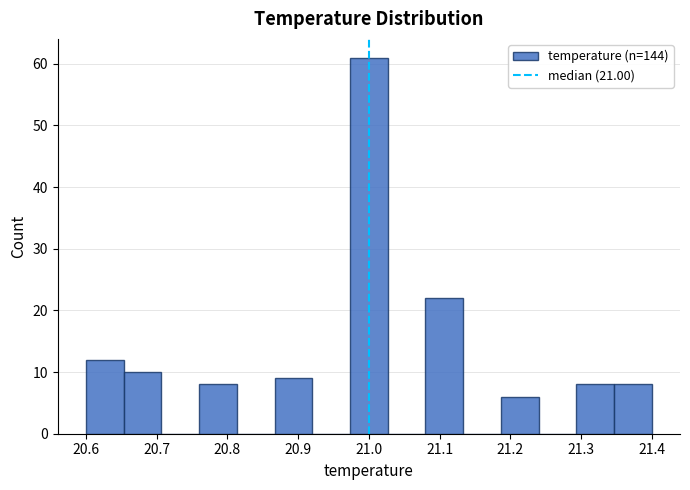

Which range on the x-axis has the tallest bar?

20.97 to 21.03